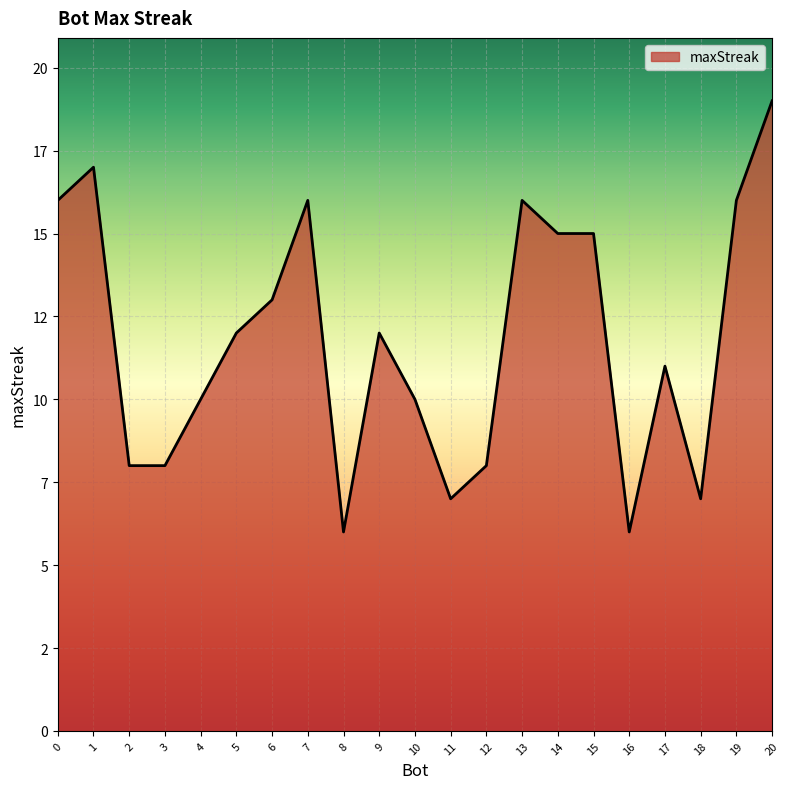

What is the ratio of the value at 16 to the value at 17?

0.5